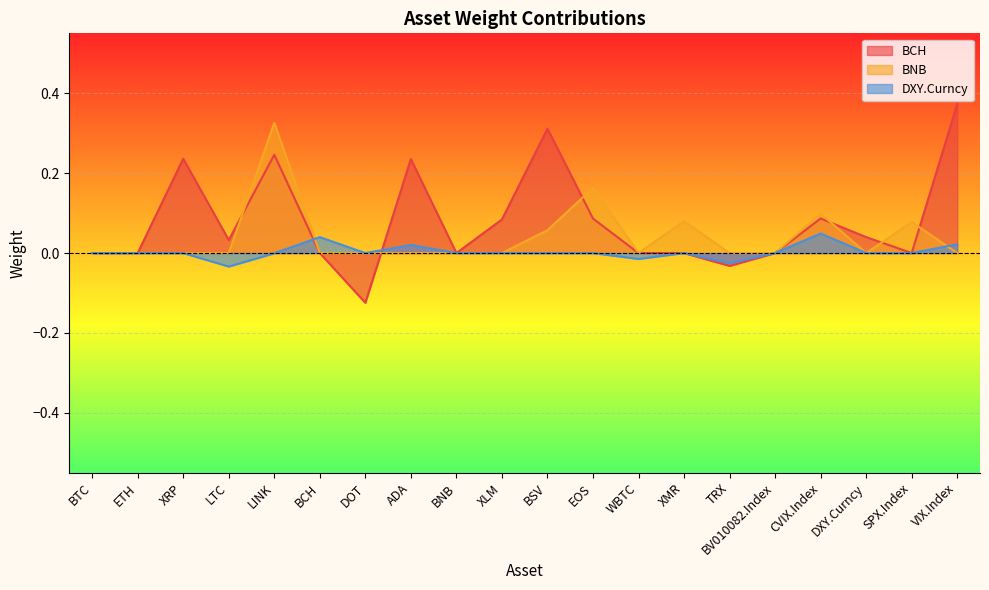

What position from the right is ETH?

19